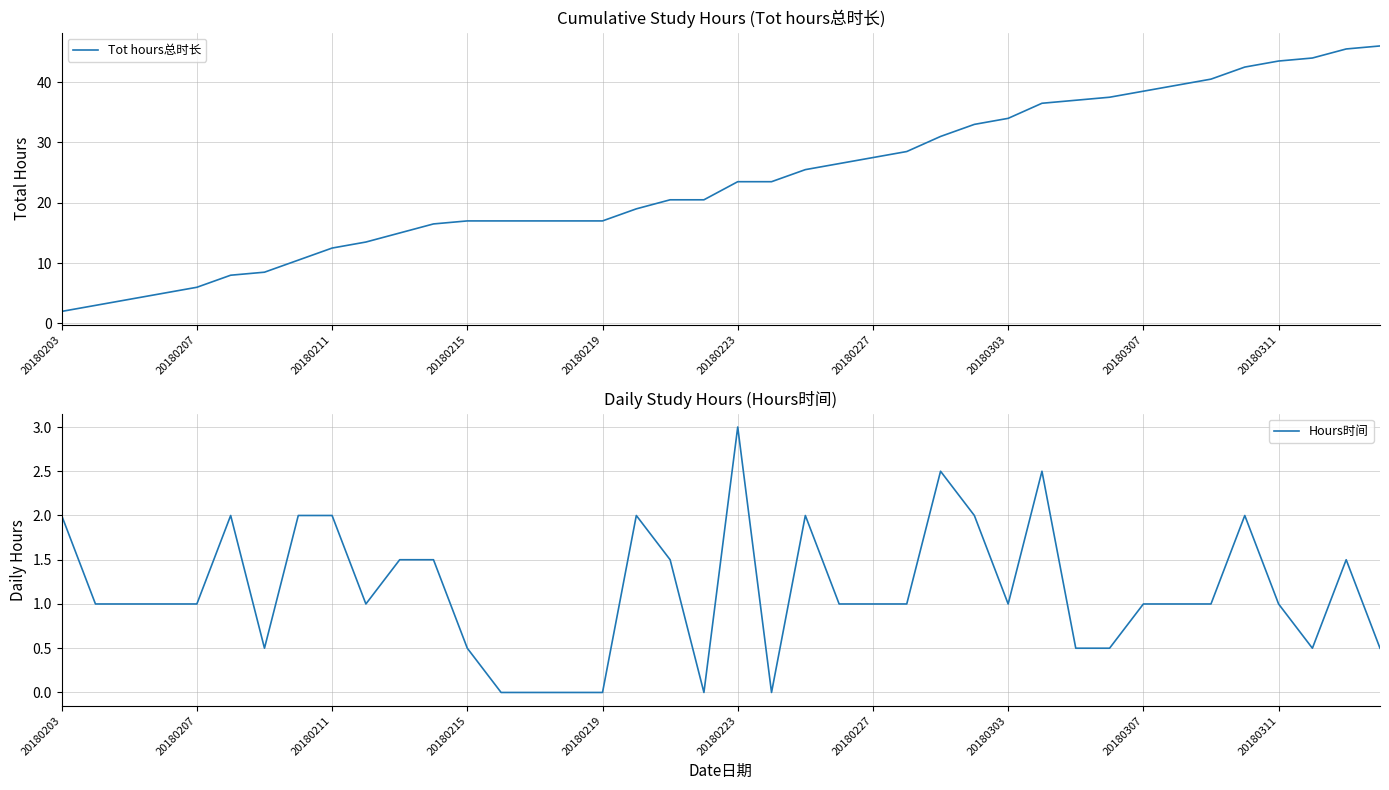

What is the maximum value for Tot hours总时长?

46.0